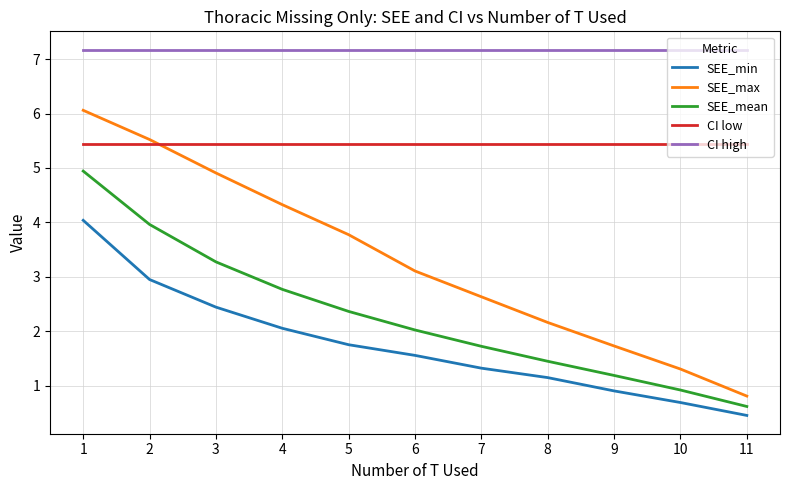

The value of SEE_max at 8 is 2.2. True or false?

True